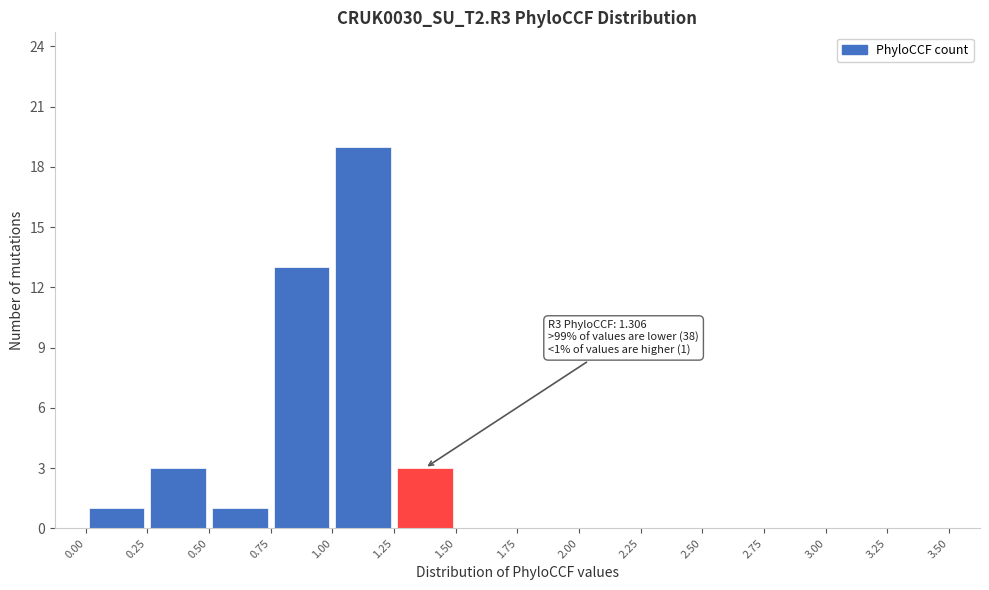

Which range on the x-axis has the tallest bar?

1.00 to 1.25